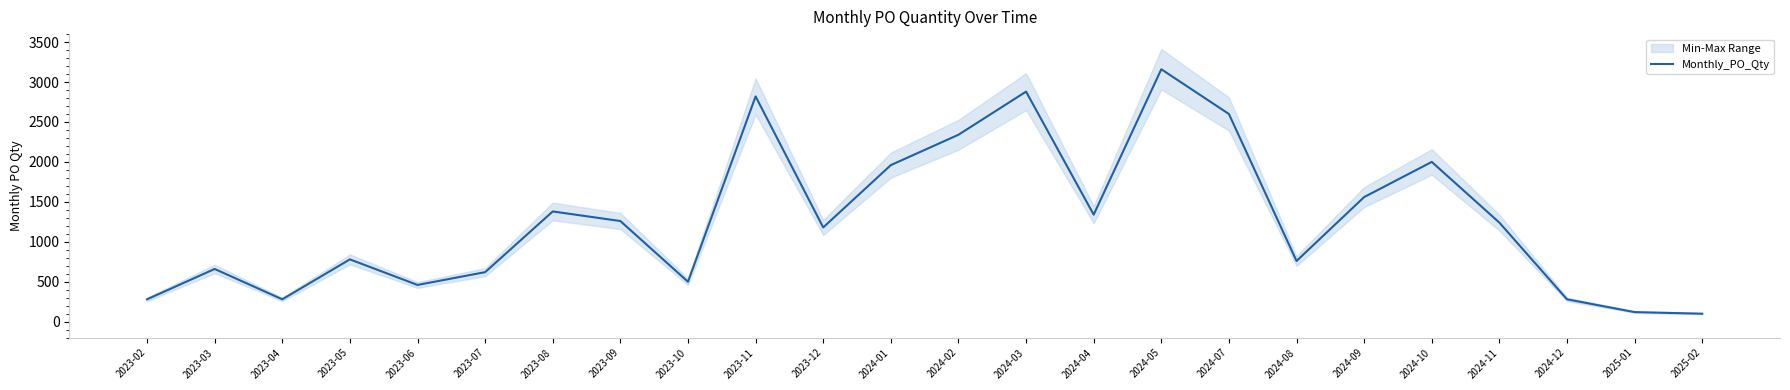

At which category does the chart reach its minimum across all series?

2025-02